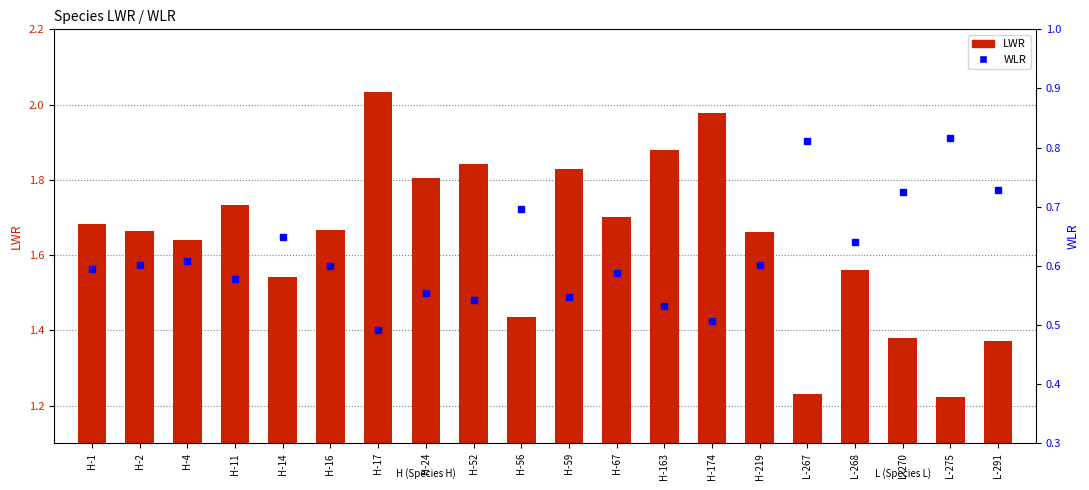

Reading left to right, list all the values displayed in this chart.

LWR: 1.7	1.7	1.6	1.7	1.5	1.7	2.0	1.8	1.8	1.4	1.8	1.7	1.9	2.0	1.7	1.2	1.6	1.4	1.2	1.4
WLR: 0.6	0.6	0.6	0.6	0.6	0.6	0.5	0.6	0.5	0.7	0.5	0.6	0.5	0.5	0.6	0.8	0.6	0.7	0.8	0.7